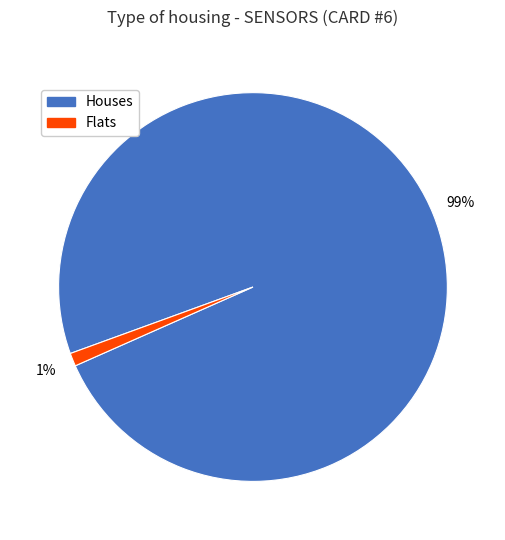

To the nearest percent, what is the average slice percentage?

50%